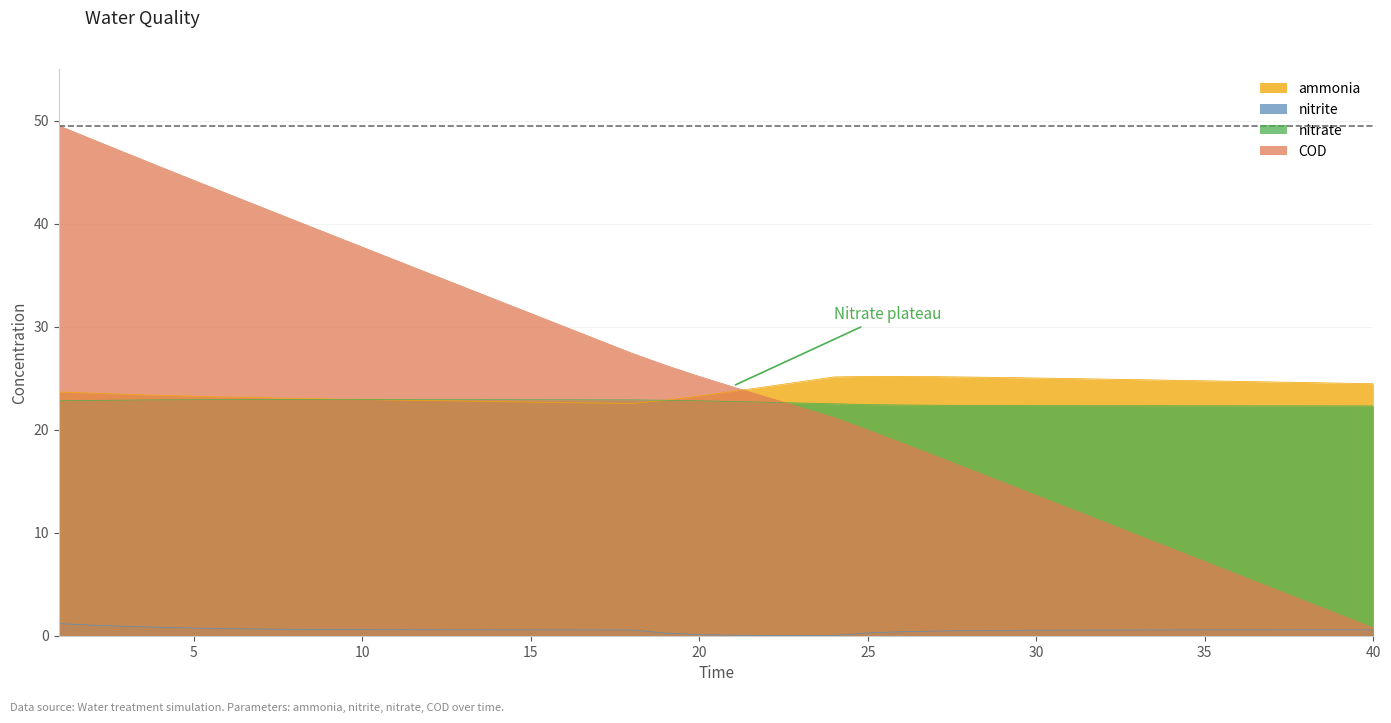

How many lines are shown in the chart?

4